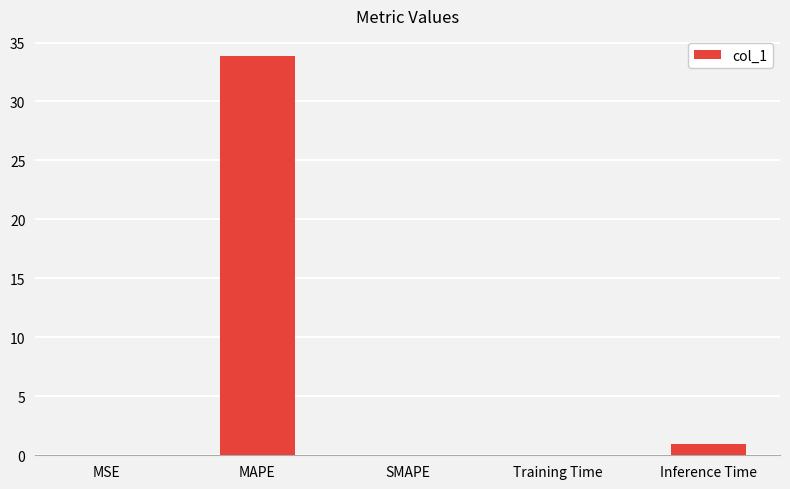

What is the greatest value displayed?

33.9